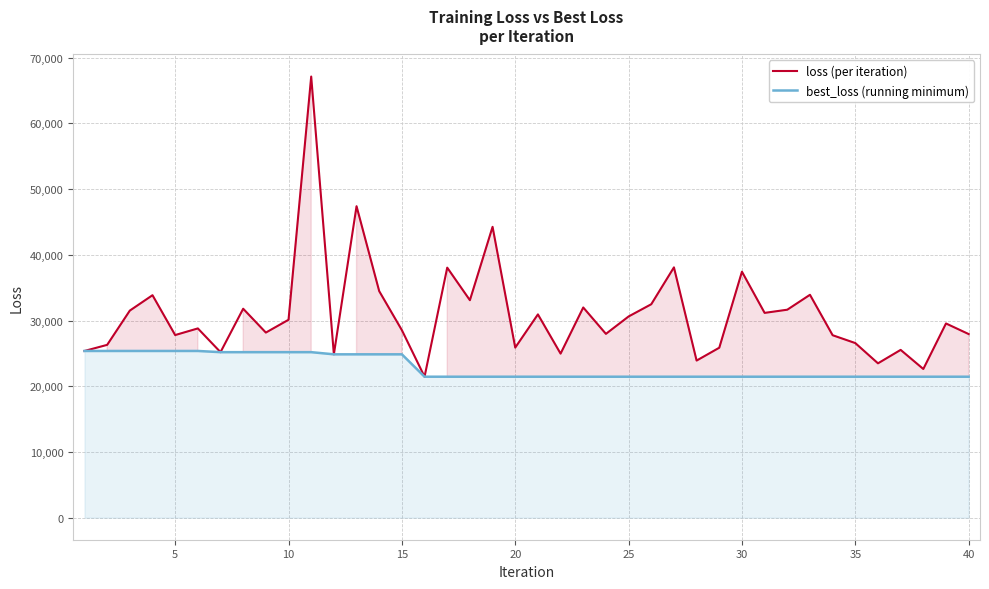

Does the chart have visible grid lines?

Yes